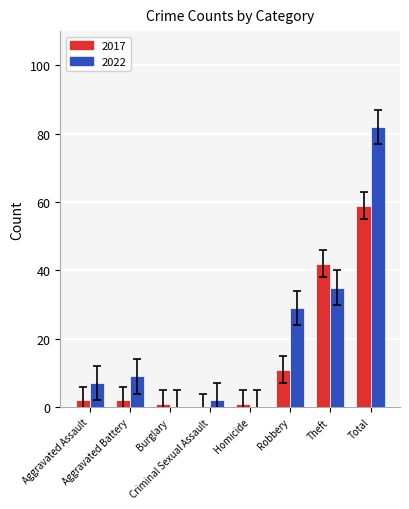

What is the sum of all 2022 values?

164